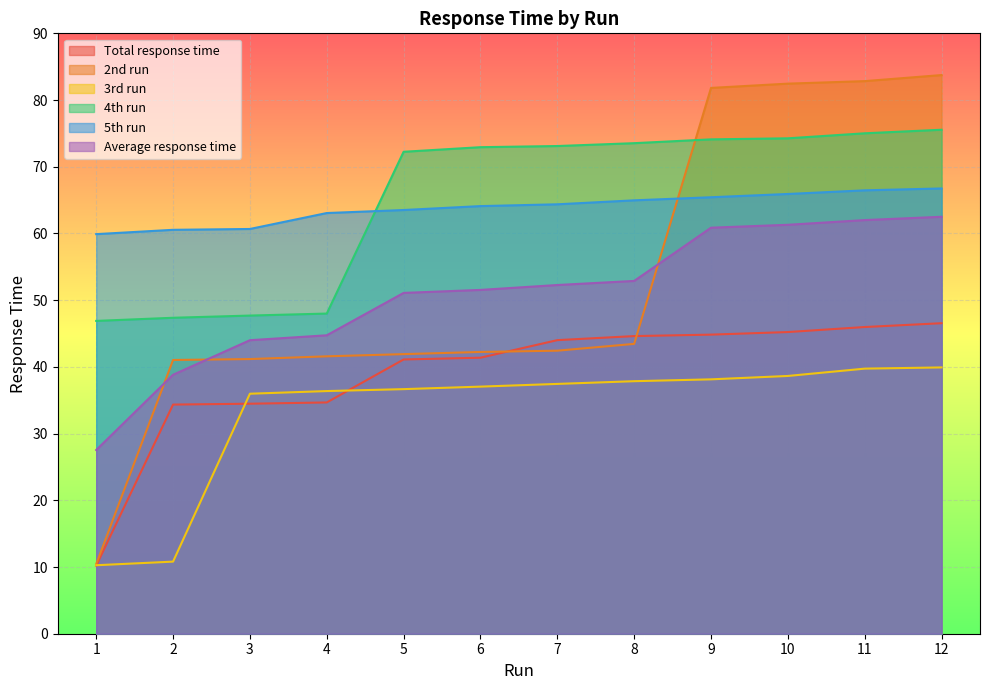

Reading right to left, extract all data points from this chart.

Total response time: 12=46.5	11=46.0	10=45.2	9=44.8	8=44.6	7=44.0	6=41.4	5=41.1	4=34.7	3=34.5	2=34.3	1=10.2
2nd run: 12=83.7	11=82.8	10=82.5	9=81.8	8=43.4	7=42.4	6=42.2	5=41.9	4=41.6	3=41.2	2=41.0	1=10.4
3rd run: 12=39.9	11=39.7	10=38.6	9=38.1	8=37.9	7=37.4	6=37.0	5=36.7	4=36.4	3=36.0	2=10.8	1=10.3
4th run: 12=75.5	11=75.0	10=74.3	9=74.1	8=73.5	7=73.1	6=72.9	5=72.2	4=48.0	3=47.7	2=47.4	1=46.9
5th run: 12=66.7	11=66.5	10=65.9	9=65.4	8=65.0	7=64.4	6=64.1	5=63.5	4=63.1	3=60.7	2=60.5	1=59.9
Average response time: 12=62.5	11=62.0	10=61.3	9=60.9	8=52.9	7=52.3	6=51.5	5=51.1	4=44.7	3=44.0	2=38.8	1=27.5